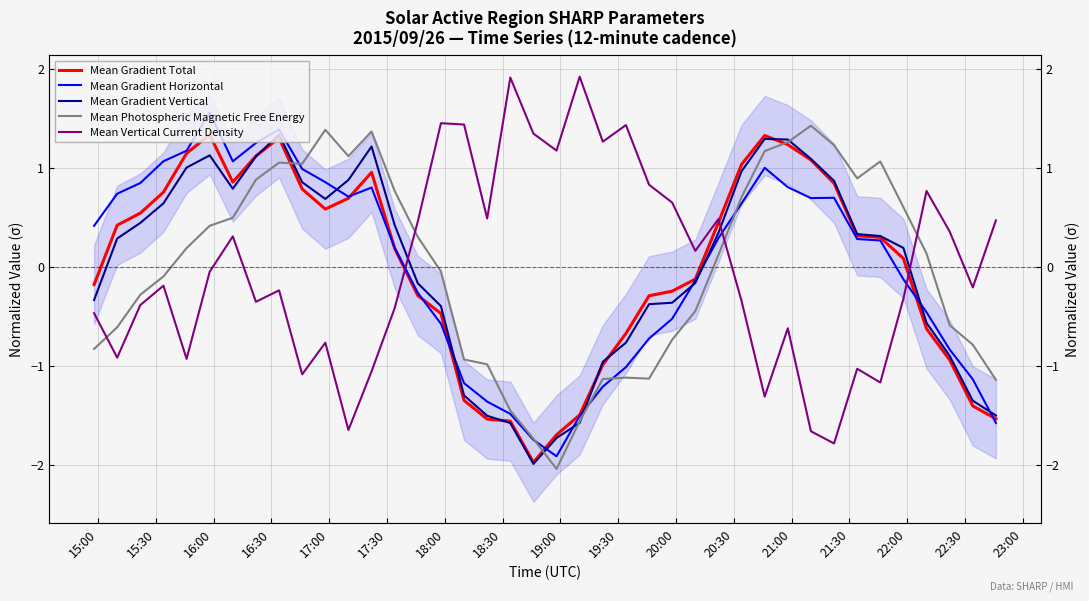

True or false: Mean Gradient Total has more than 2 points higher than both neighbors.

True